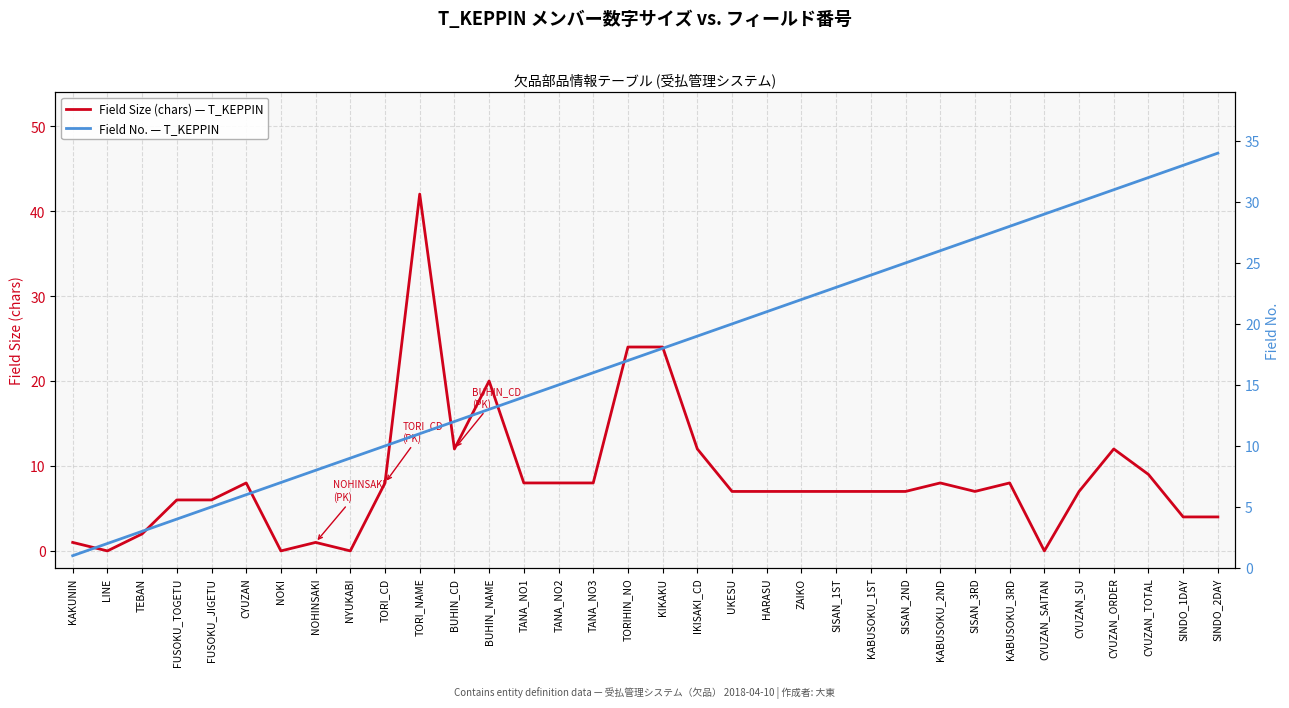

Reading right to left, extract all data points from this chart.

Field Size (chars) — T_KEPPIN: SINDO_2DAY=4	SINDO_1DAY=4	CYUZAN_TOTAL=9	CYUZAN_ORDER=12	CYUZAN_SU=7	CYUZAN_SAITAN=0	KABUSOKU_3RD=8	SISAN_3RD=7	KABUSOKU_2ND=8	SISAN_2ND=7	KABUSOKU_1ST=7	SISAN_1ST=7	ZAIKO=7	HARASU=7	UKESU=7	IKISAKI_CD=12	KIKAKU=24	TORIHIN_NO=24	TANA_NO3=8	TANA_NO2=8	TANA_NO1=8	BUHIN_NAME=20	BUHIN_CD=12	TORI_NAME=42	TORI_CD=8	NYUKABI=0	NOHINSAKI=1	NOKI=0	CYUZAN=8	FUSOKU_JIGETU=6	FUSOKU_TOGETU=6	TEBAN=2	LINE=0	KAKUNIN=1
Field No. — T_KEPPIN: SINDO_2DAY=34	SINDO_1DAY=33	CYUZAN_TOTAL=32	CYUZAN_ORDER=31	CYUZAN_SU=30	CYUZAN_SAITAN=29	KABUSOKU_3RD=28	SISAN_3RD=27	KABUSOKU_2ND=26	SISAN_2ND=25	KABUSOKU_1ST=24	SISAN_1ST=23	ZAIKO=22	HARASU=21	UKESU=20	IKISAKI_CD=19	KIKAKU=18	TORIHIN_NO=17	TANA_NO3=16	TANA_NO2=15	TANA_NO1=14	BUHIN_NAME=13	BUHIN_CD=12	TORI_NAME=11	TORI_CD=10	NYUKABI=9	NOHINSAKI=8	NOKI=7	CYUZAN=6	FUSOKU_JIGETU=5	FUSOKU_TOGETU=4	TEBAN=3	LINE=2	KAKUNIN=1